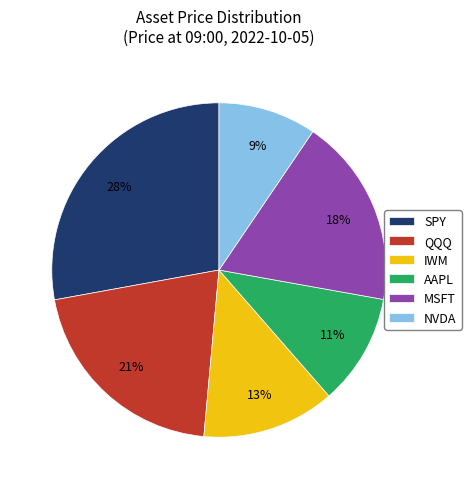

The IWM slice represents 2% of the pie. True or false?

False